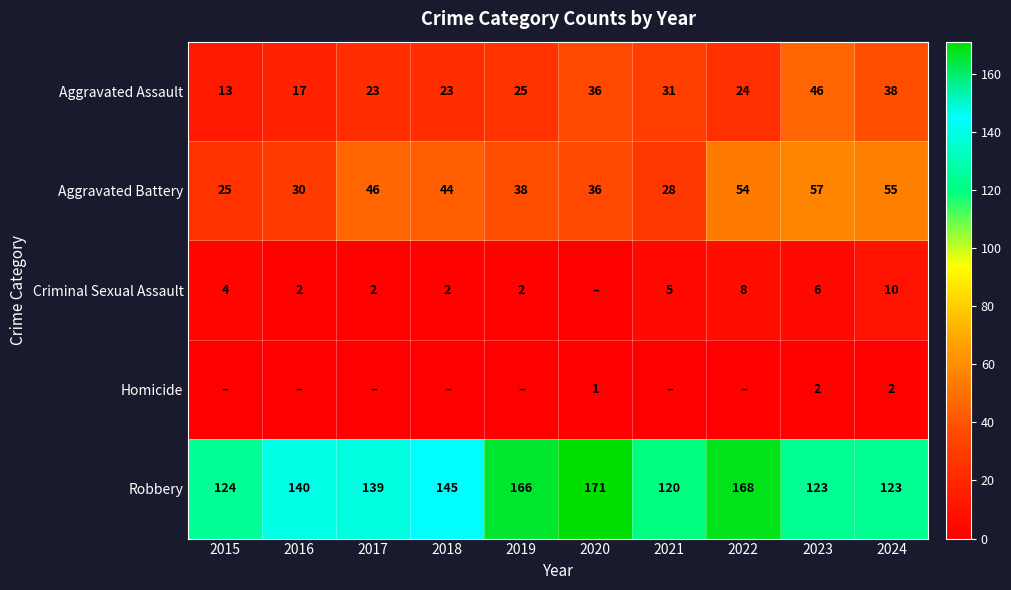

True or false: Aggravated Assault has a value of 24 at 2022.

True